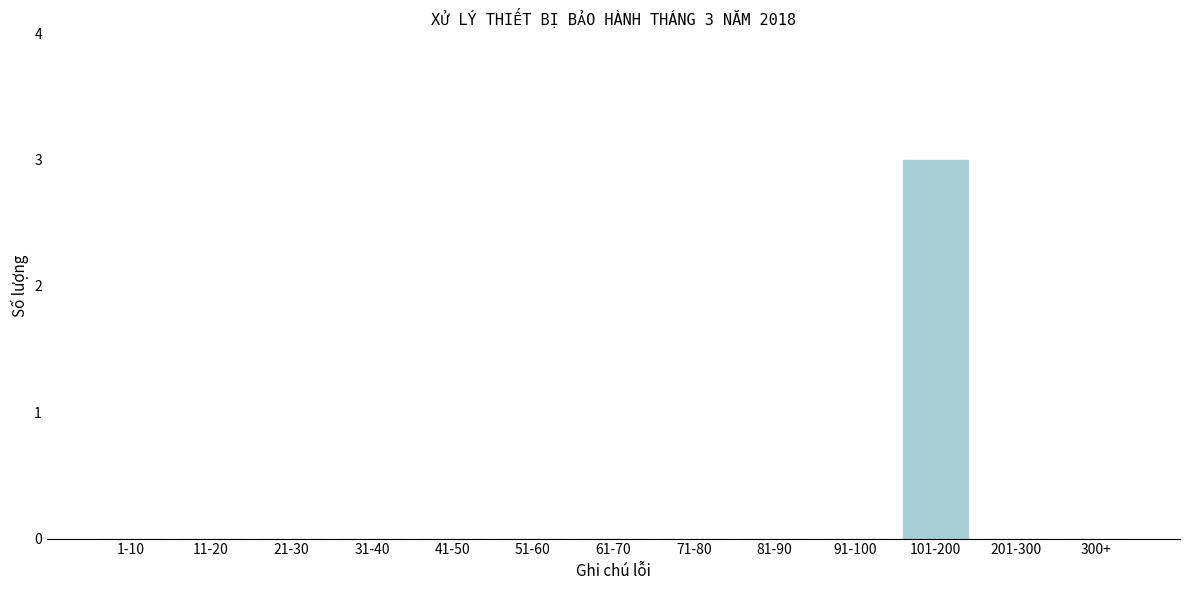

Reading left to right, list all the values displayed in this chart.

1-10=0	11-20=0	21-30=0	31-40=0	41-50=0	51-60=0	61-70=0	71-80=0	81-90=0	91-100=0	101-200=3	201-300=0	300+=0